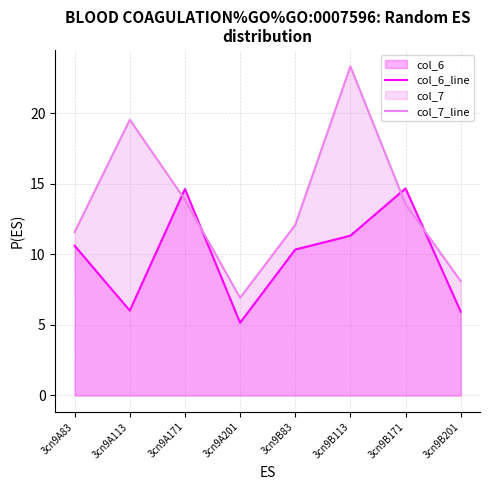

At which category does col_7_line reach its first local peak?

3cn9A113